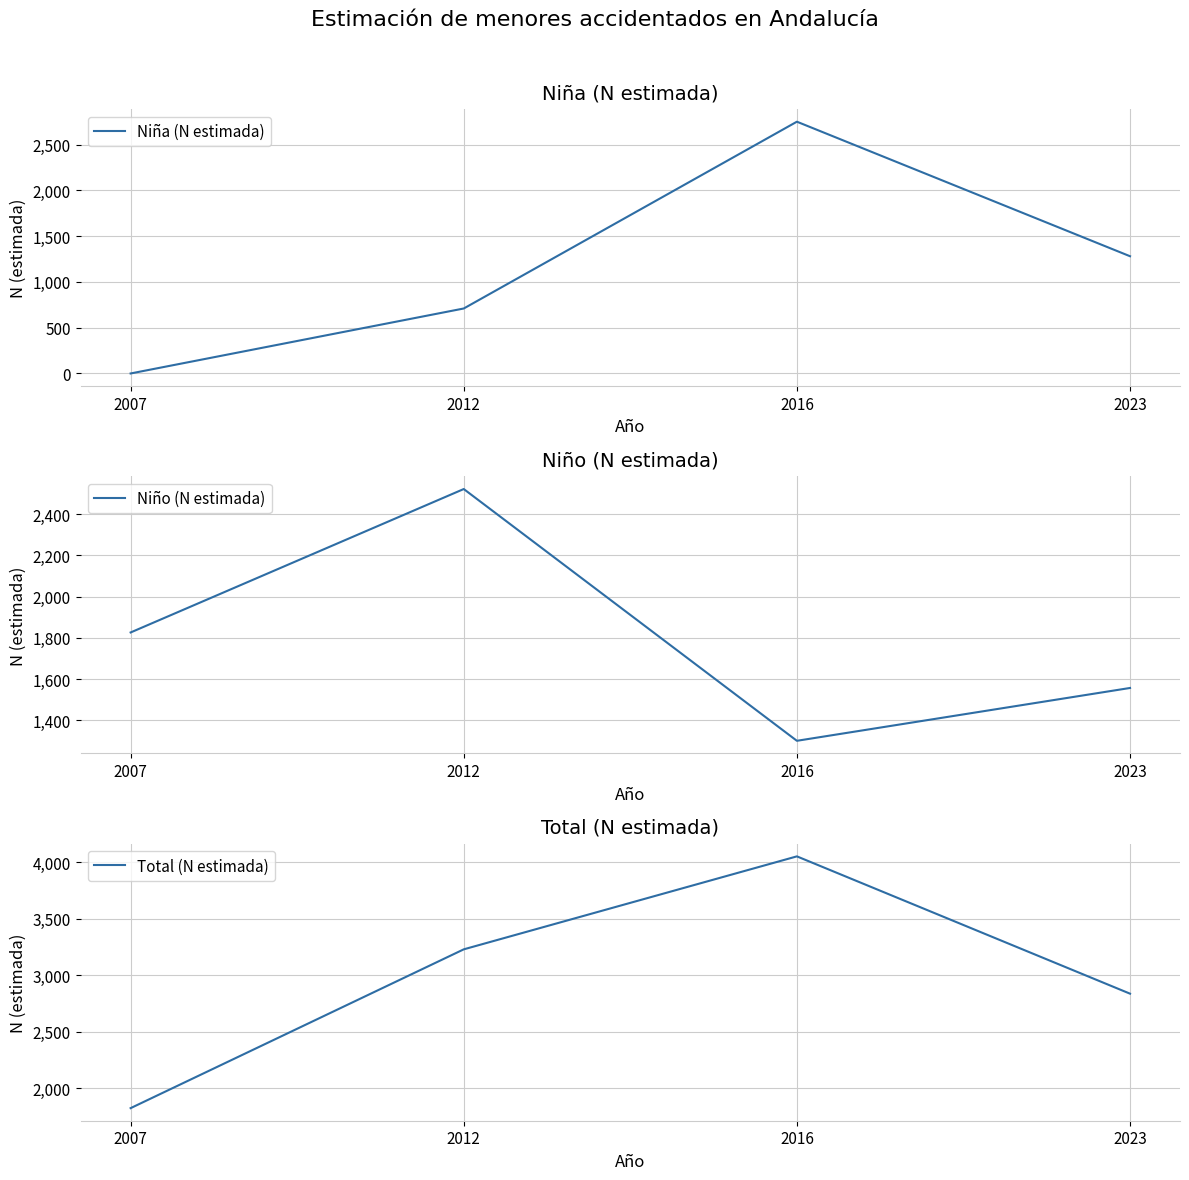

Which series has the largest range (max minus min)?

Niña (N estimada)